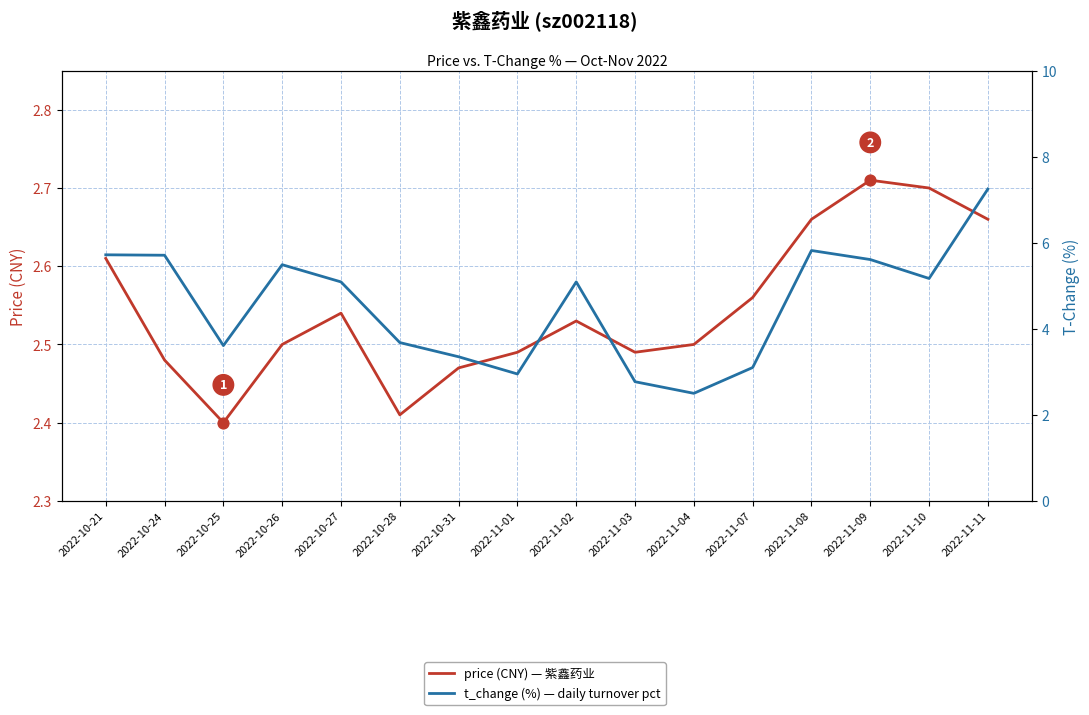

At which category is the sum across all series the highest?

2022-11-11